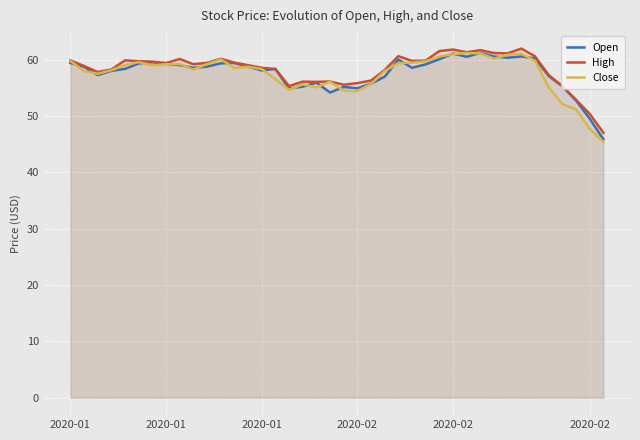

How many lines are shown in the chart?

3